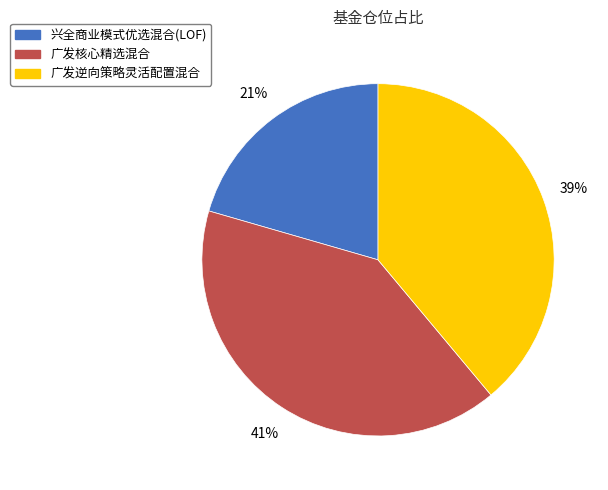

Which slice is the smallest?

兴全商业模式优选混合(LOF)